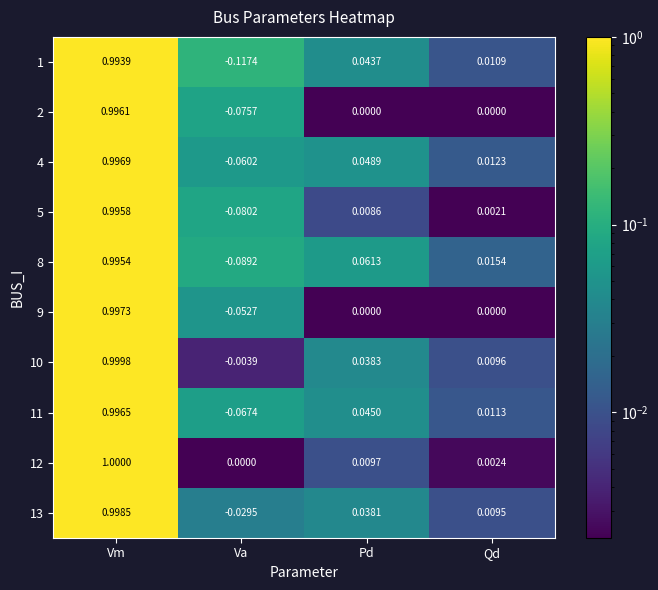

At which label does 2 first exceed 0?

Vm